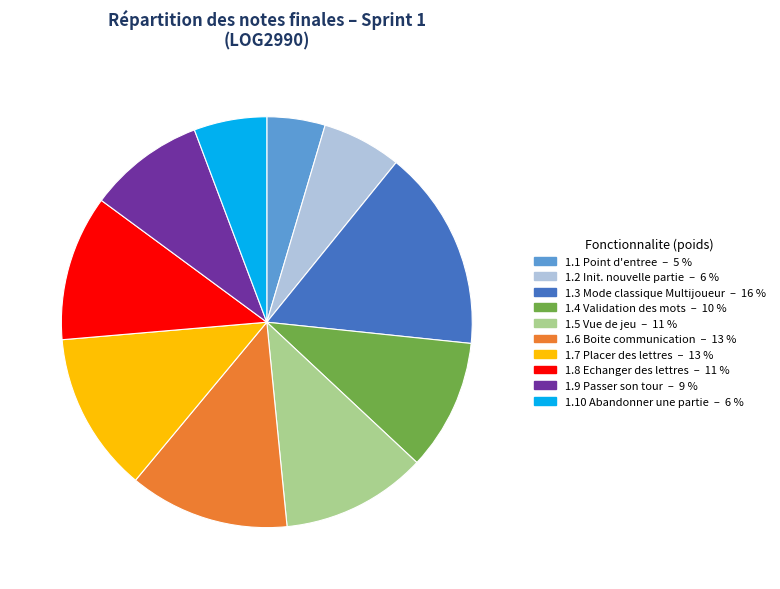

Is there a majority slice in this chart?

No